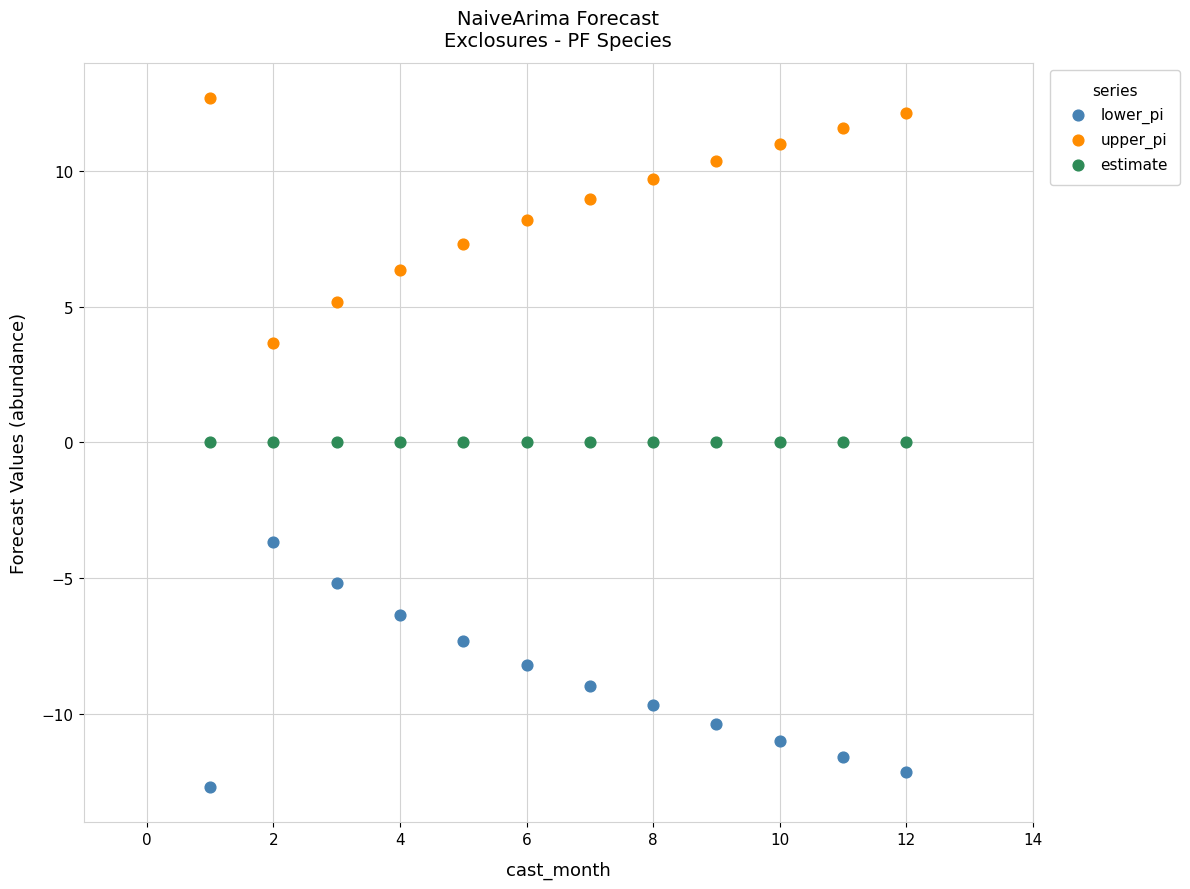

What are all the series names shown in the legend?

lower_pi, upper_pi, estimate